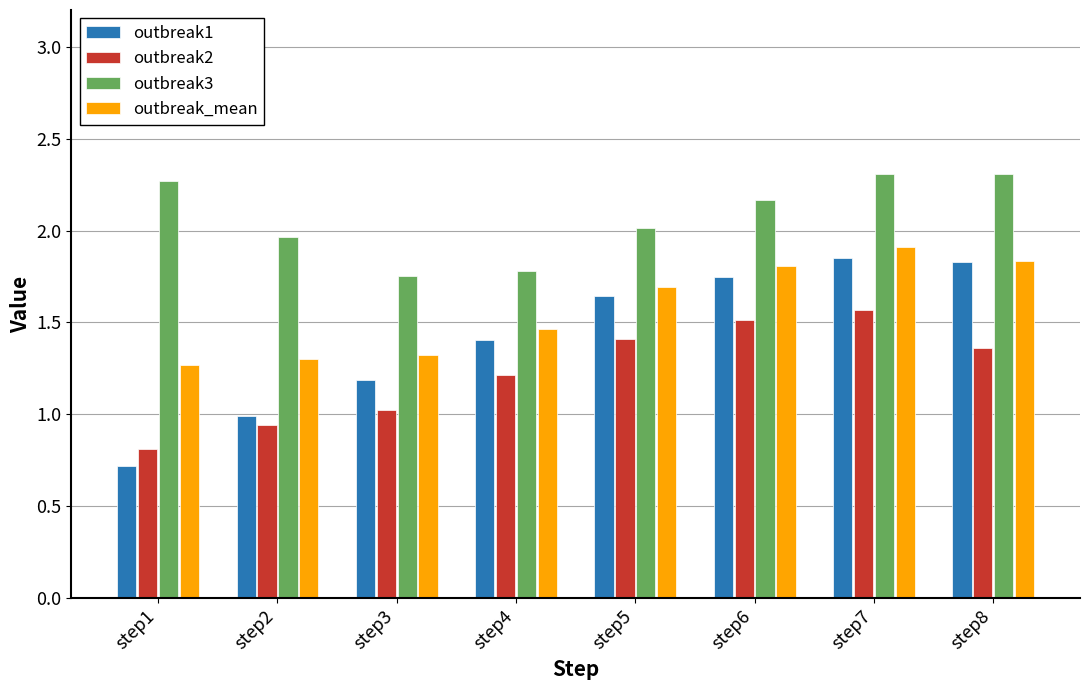

List the series in order of their overall mean, highest first.

outbreak3, outbreak_mean, outbreak1, outbreak2